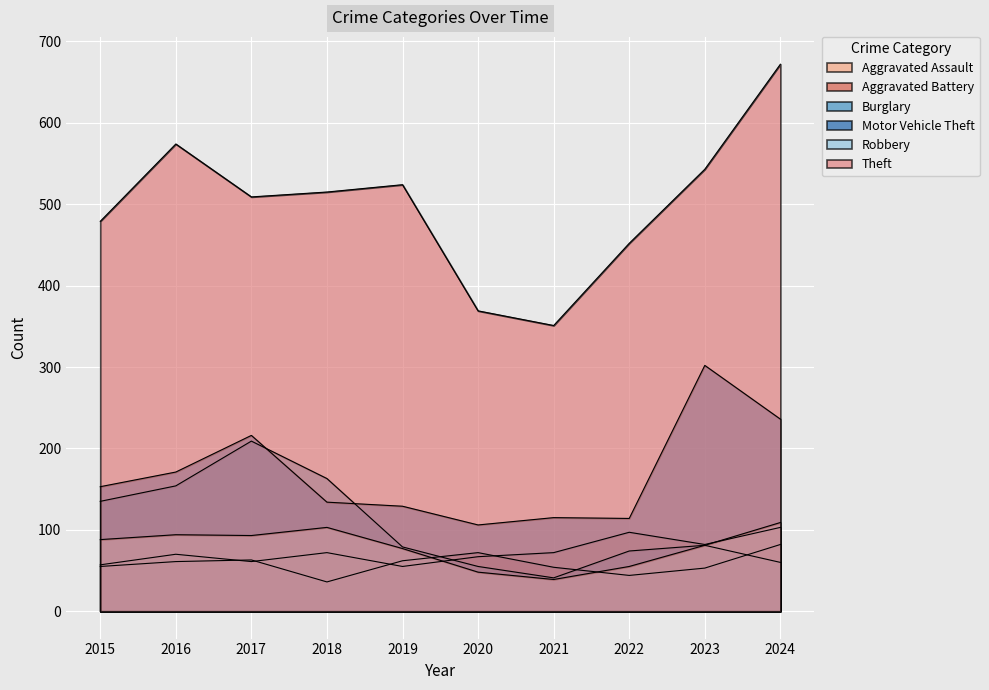

True or false: Burglary and Theft cross at least once.

False